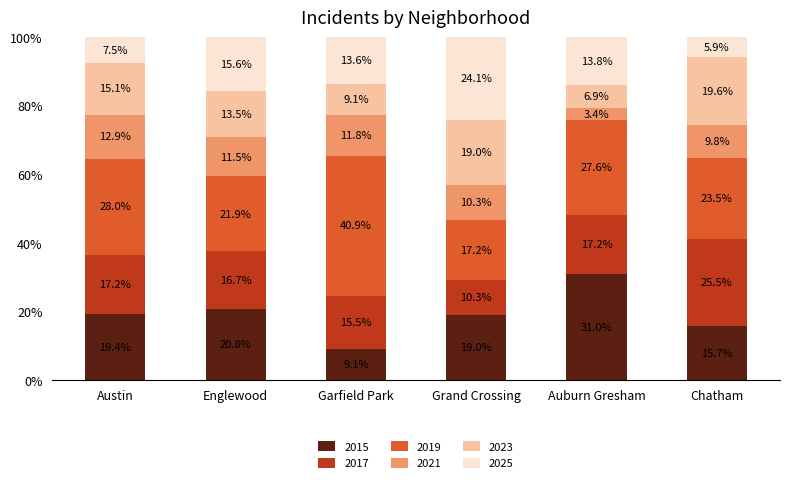

Count the number of categories in the chart.

6